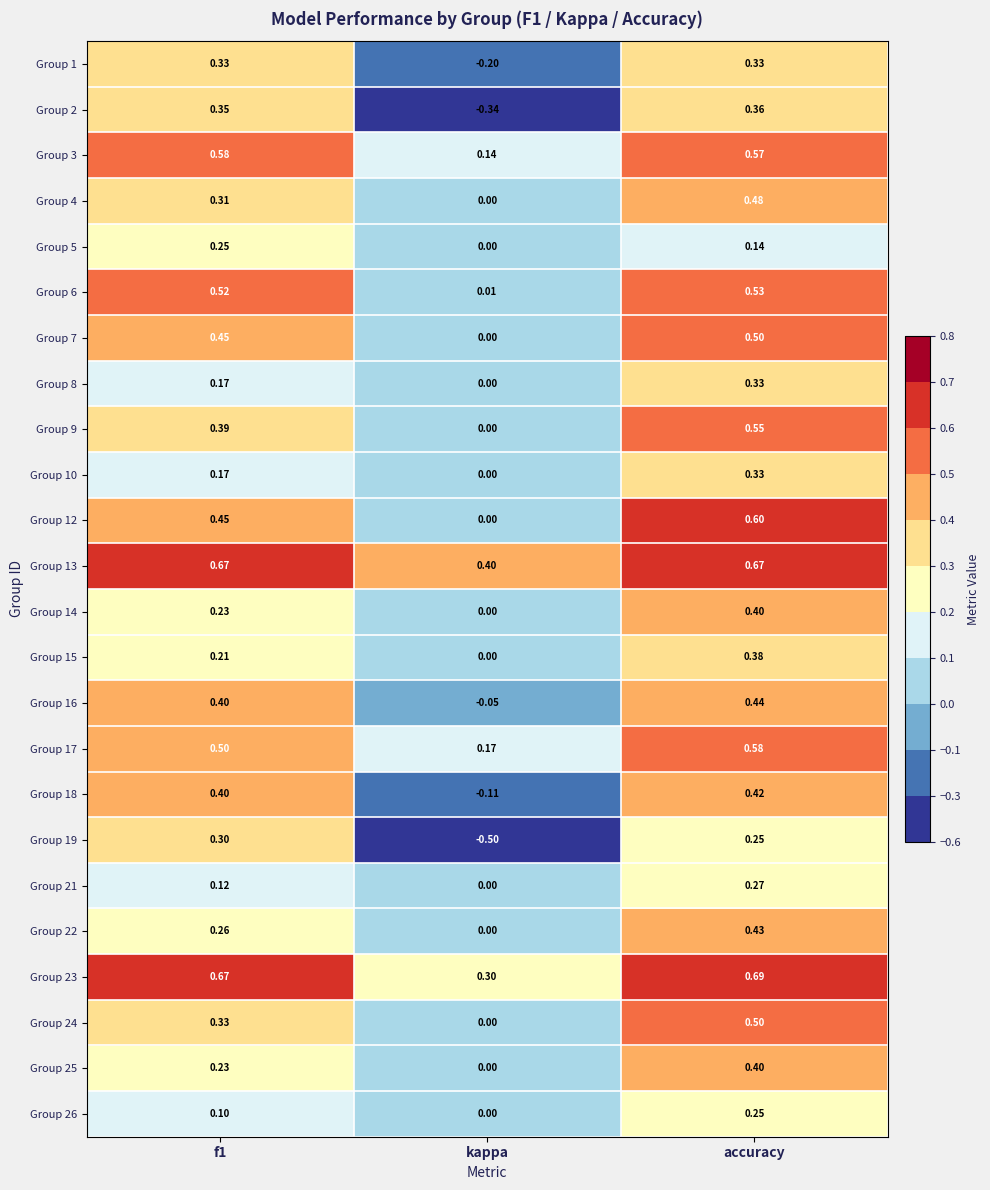

How many distinct data groups are displayed?

24